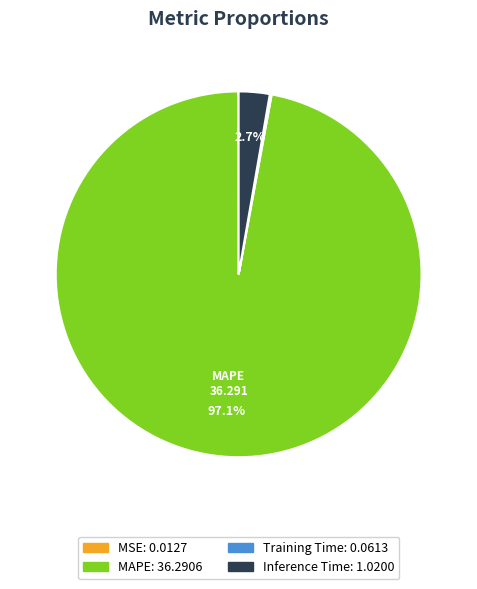

To the nearest percent, what portion does Inference Time represent?

3%